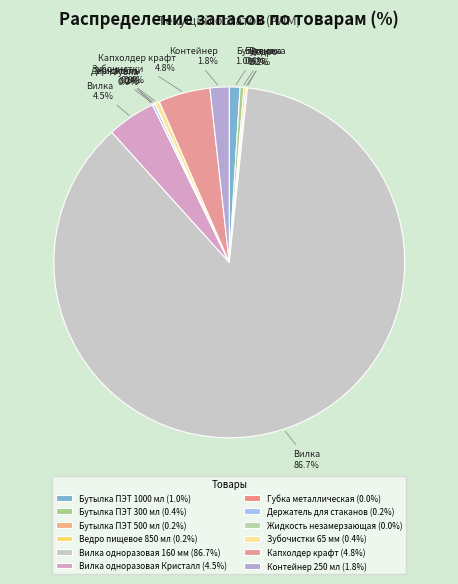

To the nearest percent, what portion does Контейнер 250 мл represent?

2%